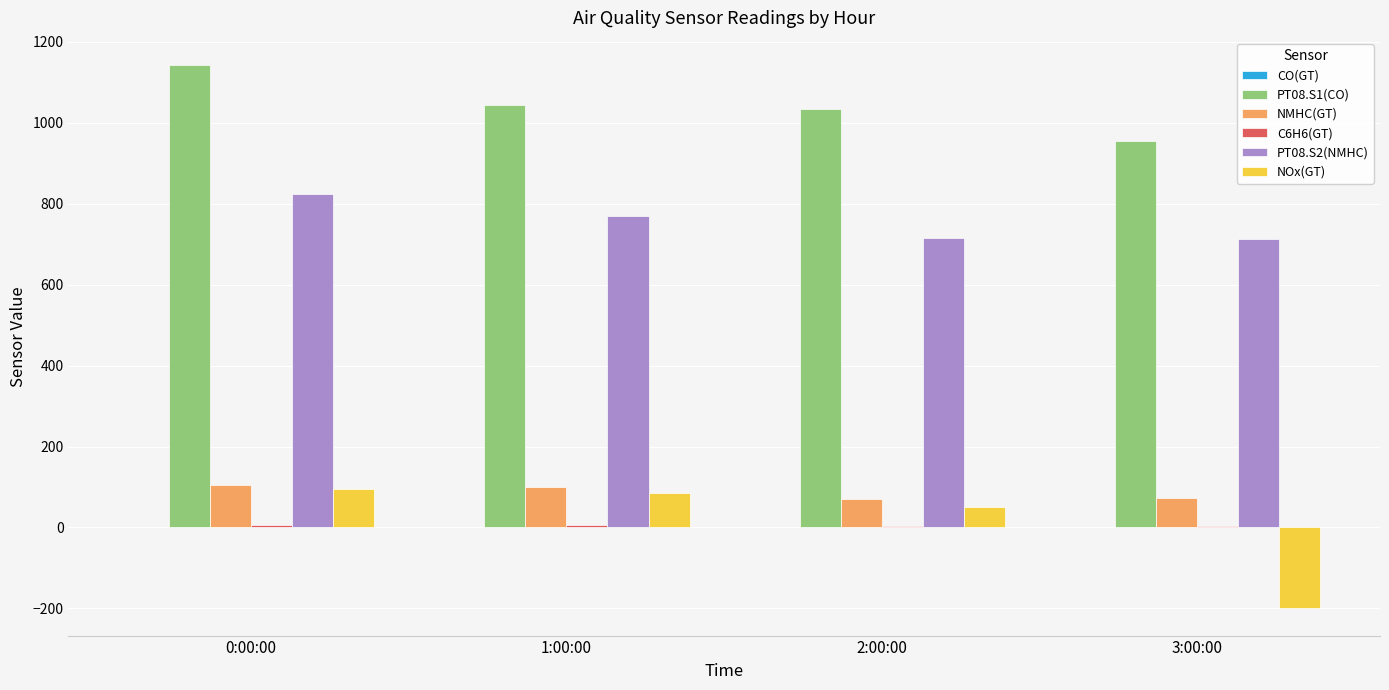

At which label is PT08.S2(NMHC) closest to 769?

1:00:00